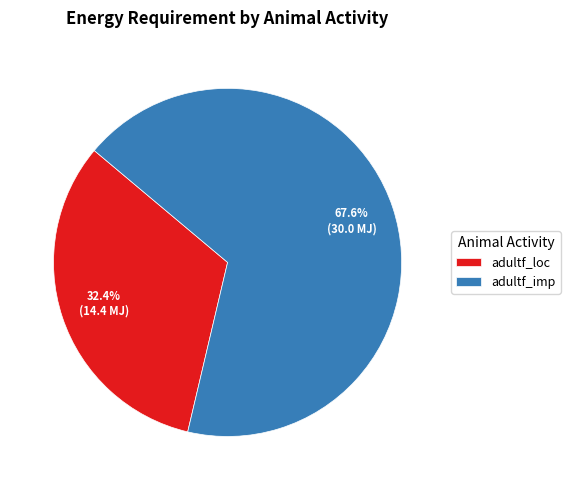

What is the total percentage of adultf_imp and adultf_loc?

100.0%